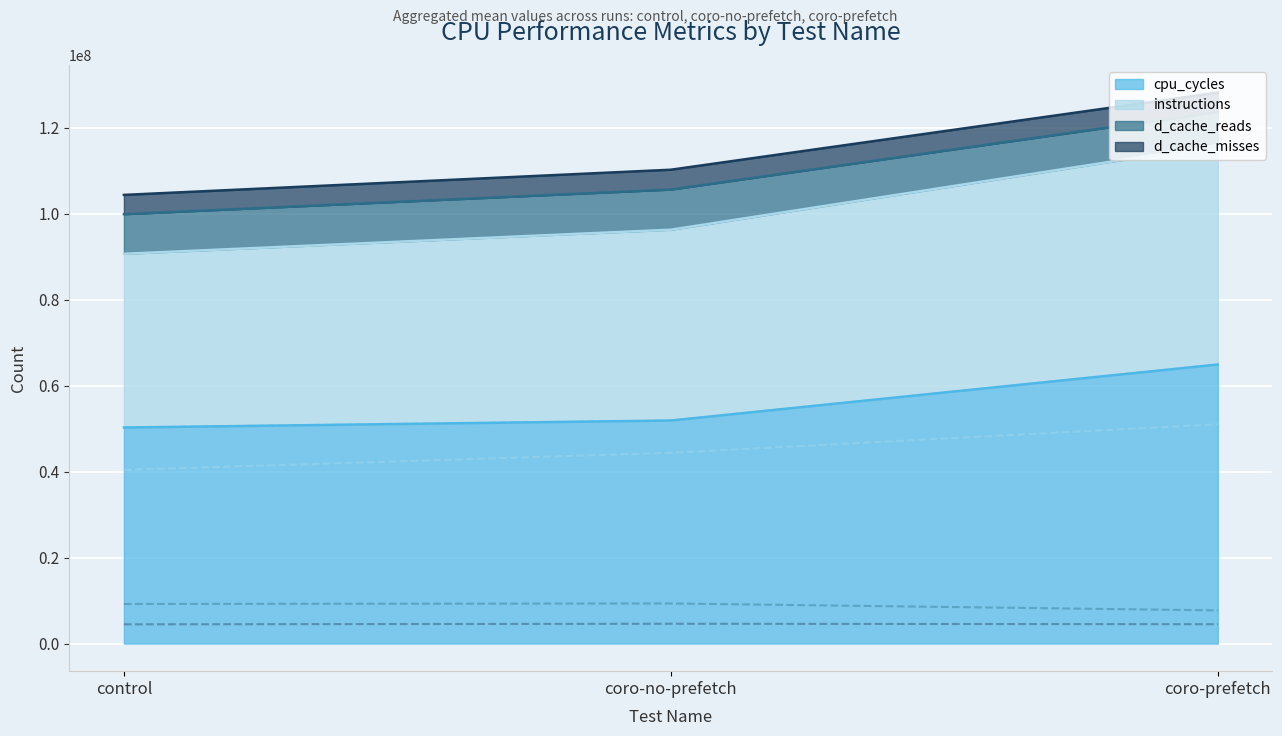

Rank the categories by d_cache_misses value from highest to lowest.

coro-no-prefetch, coro-prefetch, control